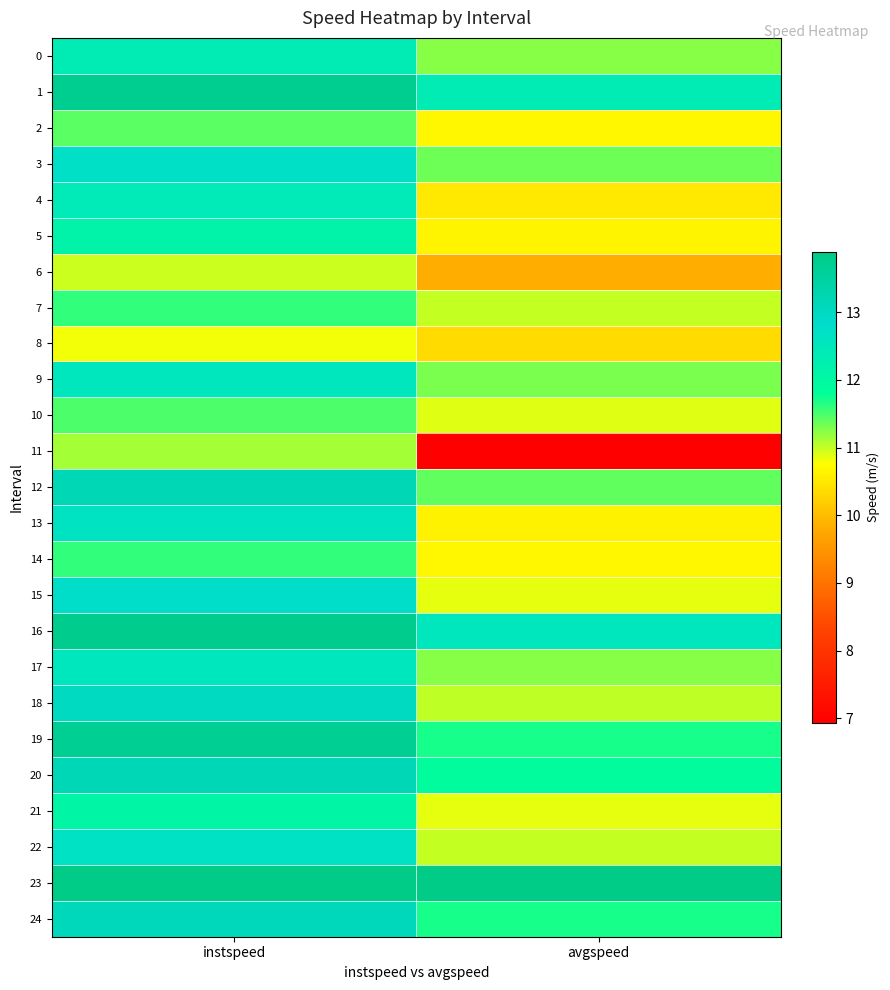

At how many categories does at least one series exceed 10?

2